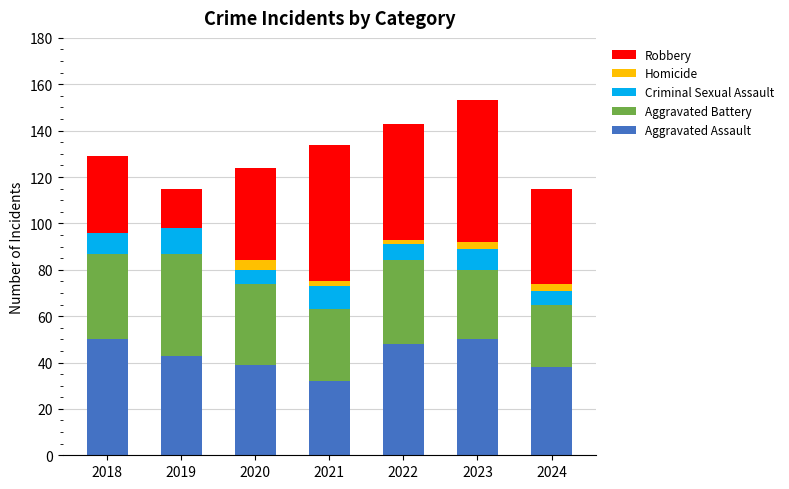

How many distinct data groups are displayed?

5